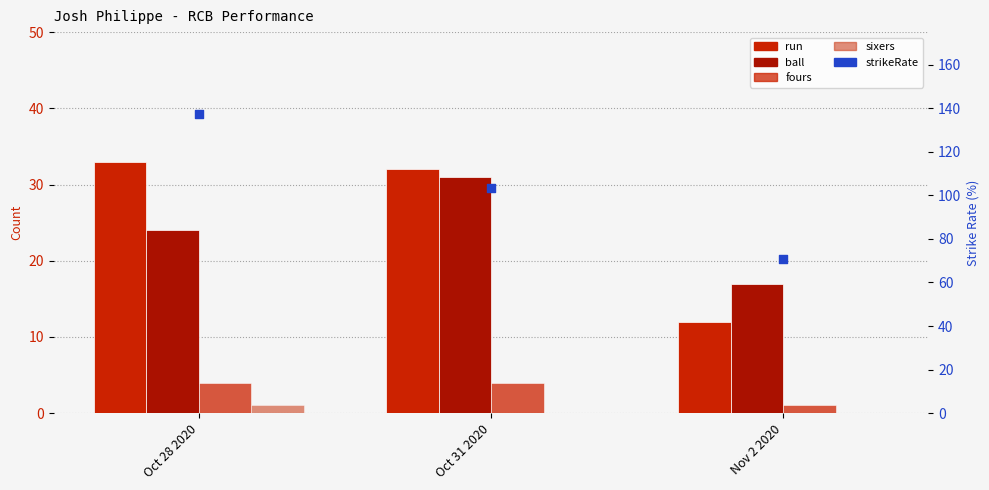

Which series has the largest Y range (max minus min)?

strikeRate